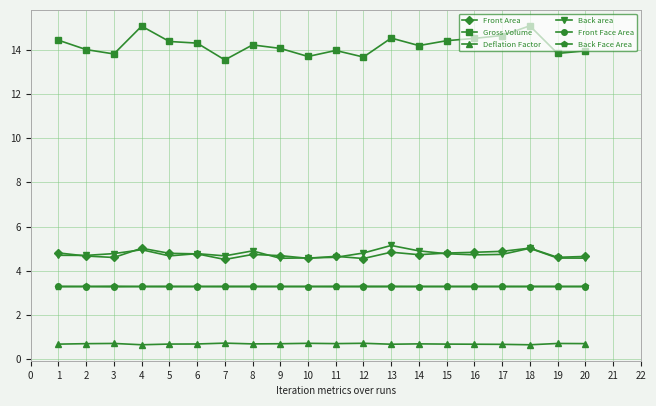

True or false: Front Area and Deflation Factor cross at least once.

False